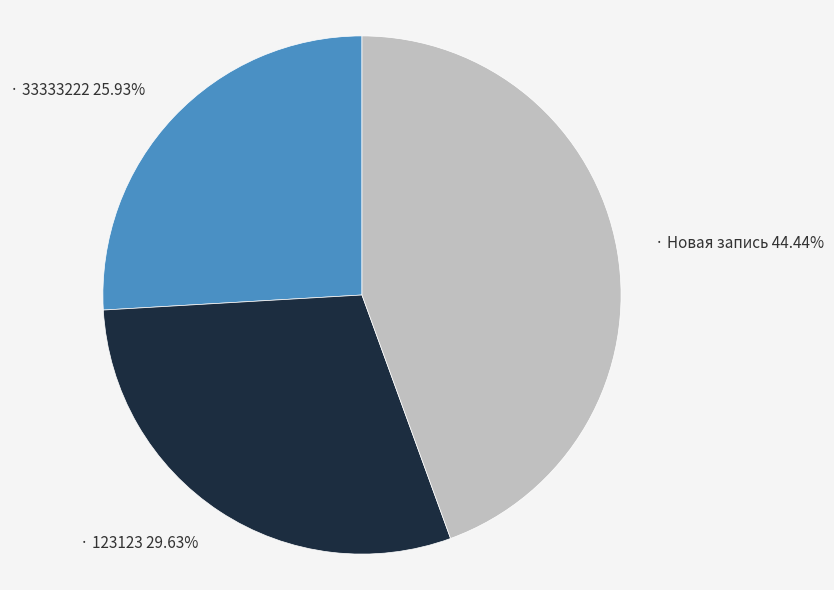

Is there a majority slice in this chart?

No